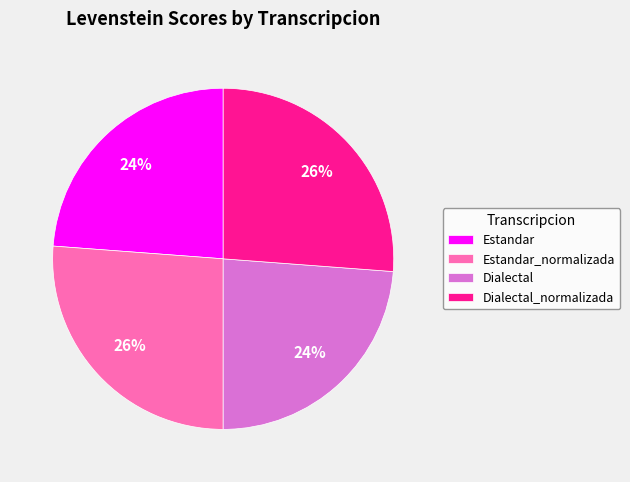

To the nearest percent, what is the difference between the largest and smallest slice percentages?

2%